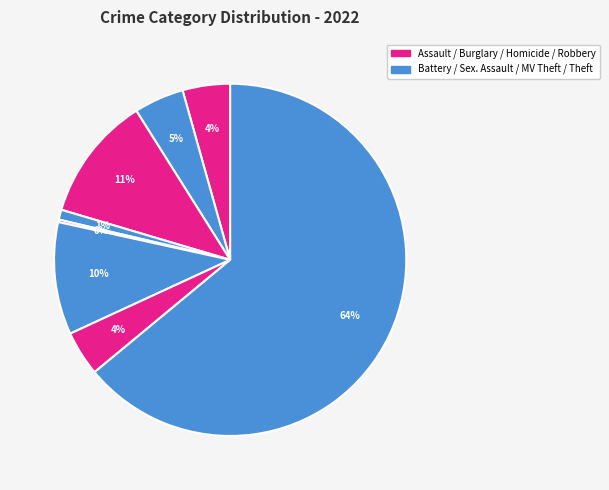

Count the number of slices in the pie.

8